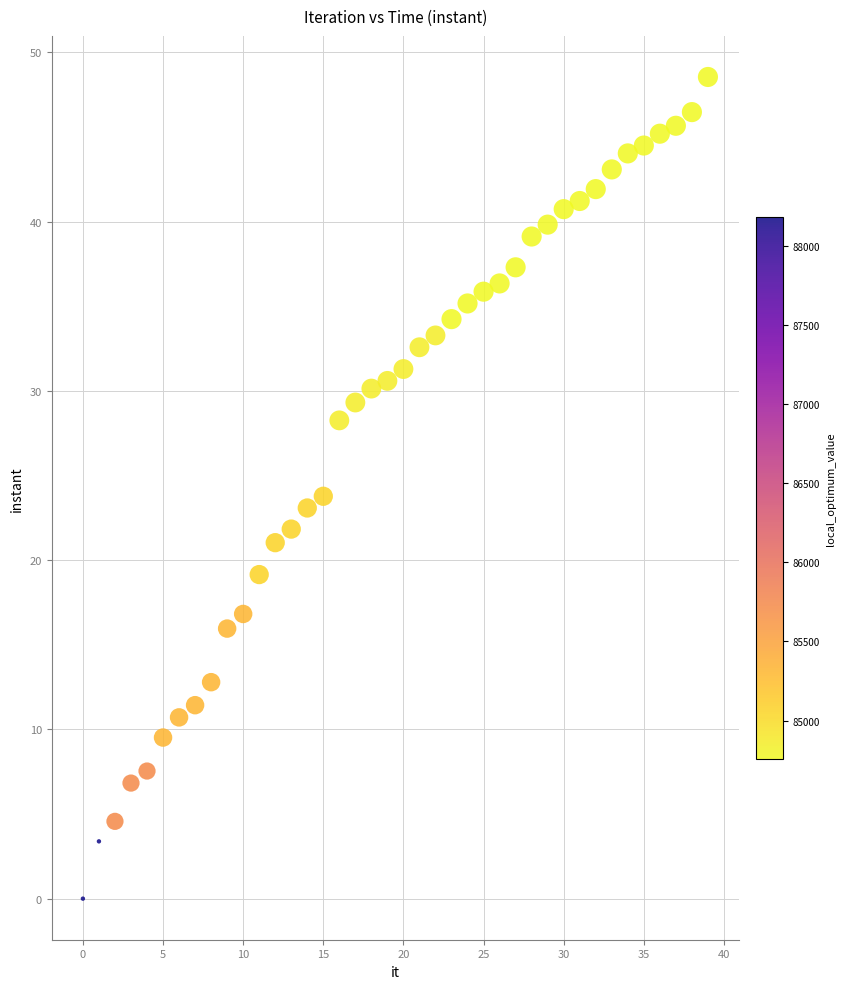

What is the range of Y values (max minus min)?

48.6